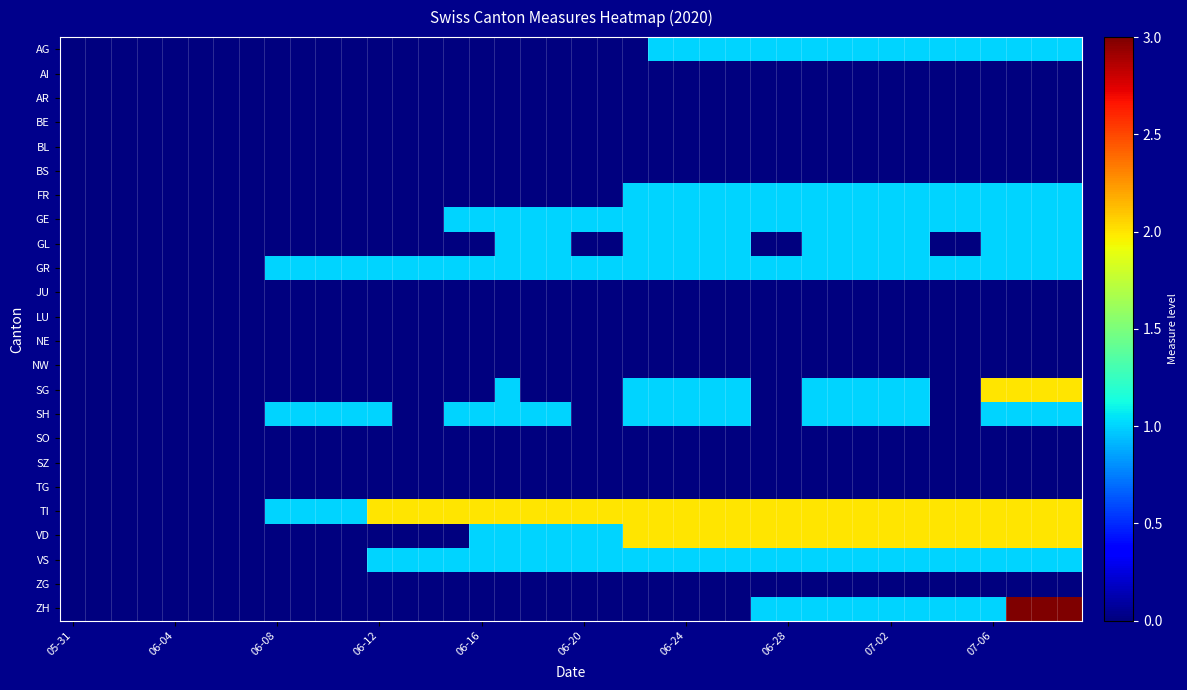

Reading left to right, what are all the values shown in this chart?

AG: 0	0	0	0	0	0	0	0	0	0	0	0	0	0	0	0	0	0	0	0	0	0	0	1	1	1	1	1	1	1	1	1	1	1	1	1	1	1	1	1
AI: 0	0	0	0	0	0	0	0	0	0	0	0	0	0	0	0	0	0	0	0	0	0	0	0	0	0	0	0	0	0	0	0	0	0	0	0	0	0	0	0
AR: 0	0	0	0	0	0	0	0	0	0	0	0	0	0	0	0	0	0	0	0	0	0	0	0	0	0	0	0	0	0	0	0	0	0	0	0	0	0	0	0
BE: 0	0	0	0	0	0	0	0	0	0	0	0	0	0	0	0	0	0	0	0	0	0	0	0	0	0	0	0	0	0	0	0	0	0	0	0	0	0	0	0
BL: 0	0	0	0	0	0	0	0	0	0	0	0	0	0	0	0	0	0	0	0	0	0	0	0	0	0	0	0	0	0	0	0	0	0	0	0	0	0	0	0
BS: 0	0	0	0	0	0	0	0	0	0	0	0	0	0	0	0	0	0	0	0	0	0	0	0	0	0	0	0	0	0	0	0	0	0	0	0	0	0	0	0
FR: 0	0	0	0	0	0	0	0	0	0	0	0	0	0	0	0	0	0	0	0	0	0	1	1	1	1	1	1	1	1	1	1	1	1	1	1	1	1	1	1
GE: 0	0	0	0	0	0	0	0	0	0	0	0	0	0	0	1	1	1	1	1	1	1	1	1	1	1	1	1	1	1	1	1	1	1	1	1	1	1	1	1
GL: 0	0	0	0	0	0	0	0	0	0	0	0	0	0	0	0	0	1	1	1	0	0	1	1	1	1	1	0	0	1	1	1	1	1	0	0	1	1	1	1
GR: 0	0	0	0	0	0	0	0	1	1	1	1	1	1	1	1	1	1	1	1	1	1	1	1	1	1	1	1	1	1	1	1	1	1	1	1	1	1	1	1
JU: 0	0	0	0	0	0	0	0	0	0	0	0	0	0	0	0	0	0	0	0	0	0	0	0	0	0	0	0	0	0	0	0	0	0	0	0	0	0	0	0
LU: 0	0	0	0	0	0	0	0	0	0	0	0	0	0	0	0	0	0	0	0	0	0	0	0	0	0	0	0	0	0	0	0	0	0	0	0	0	0	0	0
NE: 0	0	0	0	0	0	0	0	0	0	0	0	0	0	0	0	0	0	0	0	0	0	0	0	0	0	0	0	0	0	0	0	0	0	0	0	0	0	0	0
NW: 0	0	0	0	0	0	0	0	0	0	0	0	0	0	0	0	0	0	0	0	0	0	0	0	0	0	0	0	0	0	0	0	0	0	0	0	0	0	0	0
SG: 0	0	0	0	0	0	0	0	0	0	0	0	0	0	0	0	0	1	0	0	0	0	1	1	1	1	1	0	0	1	1	1	1	1	0	0	2	2	2	2
SH: 0	0	0	0	0	0	0	0	1	1	1	1	1	0	0	1	1	1	1	1	0	0	1	1	1	1	1	0	0	1	1	1	1	1	0	0	1	1	1	1
SO: 0	0	0	0	0	0	0	0	0	0	0	0	0	0	0	0	0	0	0	0	0	0	0	0	0	0	0	0	0	0	0	0	0	0	0	0	0	0	0	0
SZ: 0	0	0	0	0	0	0	0	0	0	0	0	0	0	0	0	0	0	0	0	0	0	0	0	0	0	0	0	0	0	0	0	0	0	0	0	0	0	0	0
TG: 0	0	0	0	0	0	0	0	0	0	0	0	0	0	0	0	0	0	0	0	0	0	0	0	0	0	0	0	0	0	0	0	0	0	0	0	0	0	0	0
TI: 0	0	0	0	0	0	0	0	1	1	1	1	2	2	2	2	2	2	2	2	2	2	2	2	2	2	2	2	2	2	2	2	2	2	2	2	2	2	2	2
VD: 0	0	0	0	0	0	0	0	0	0	0	0	0	0	0	0	1	1	1	1	1	1	2	2	2	2	2	2	2	2	2	2	2	2	2	2	2	2	2	2
VS: 0	0	0	0	0	0	0	0	0	0	0	0	1	1	1	1	1	1	1	1	1	1	1	1	1	1	1	1	1	1	1	1	1	1	1	1	1	1	1	1
ZG: 0	0	0	0	0	0	0	0	0	0	0	0	0	0	0	0	0	0	0	0	0	0	0	0	0	0	0	0	0	0	0	0	0	0	0	0	0	0	0	0
ZH: 0	0	0	0	0	0	0	0	0	0	0	0	0	0	0	0	0	0	0	0	0	0	0	0	0	0	0	1	1	1	1	1	1	1	1	1	1	3	3	3